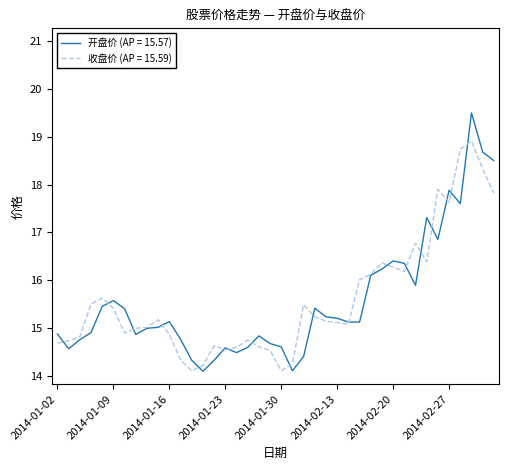

Count the number of categories in the chart.

40